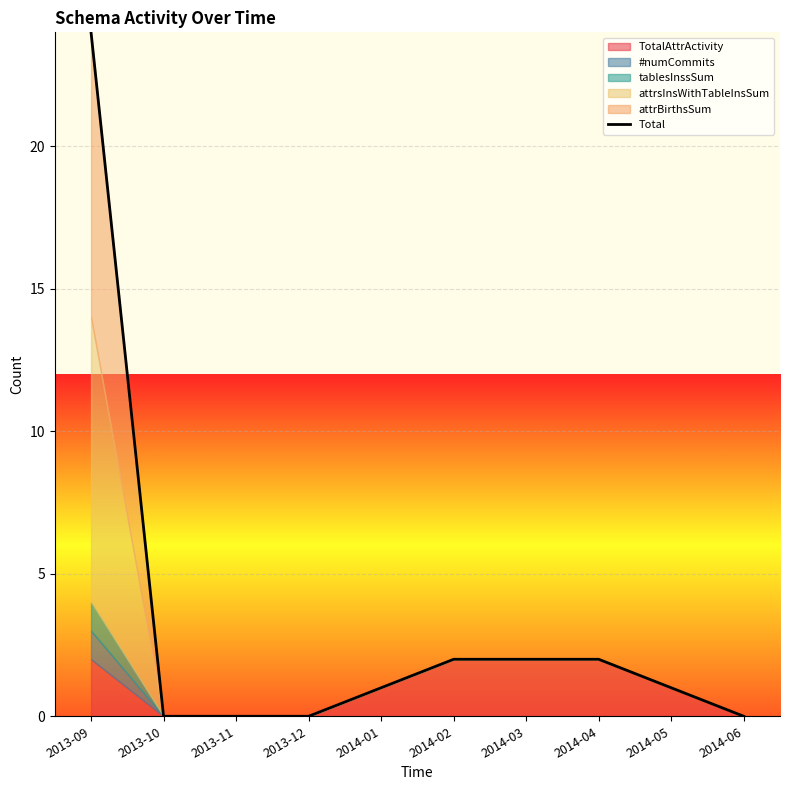

At which label is the value closest to 12?

2014-02